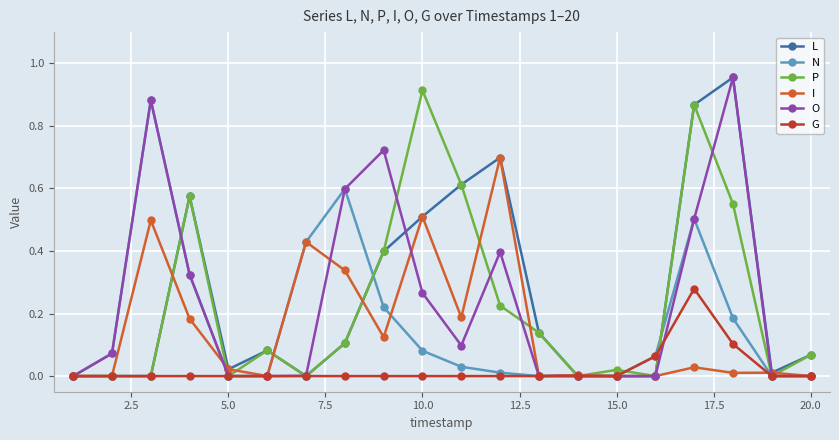

What are all the series names shown in the legend?

L, N, P, I, O, G